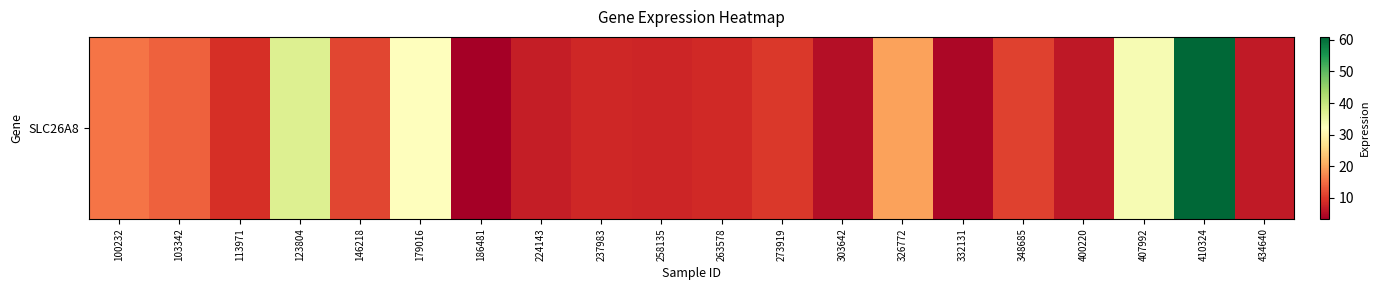

Reading right to left, list all the values displayed in this chart.

6.8	60.9	33.5	6.5	10.9	4.4	19.8	5.3	9.9	8.5	8.0	8.2	7.1	3.4	32.2	11.4	37.3	9.2	13.9	15.6